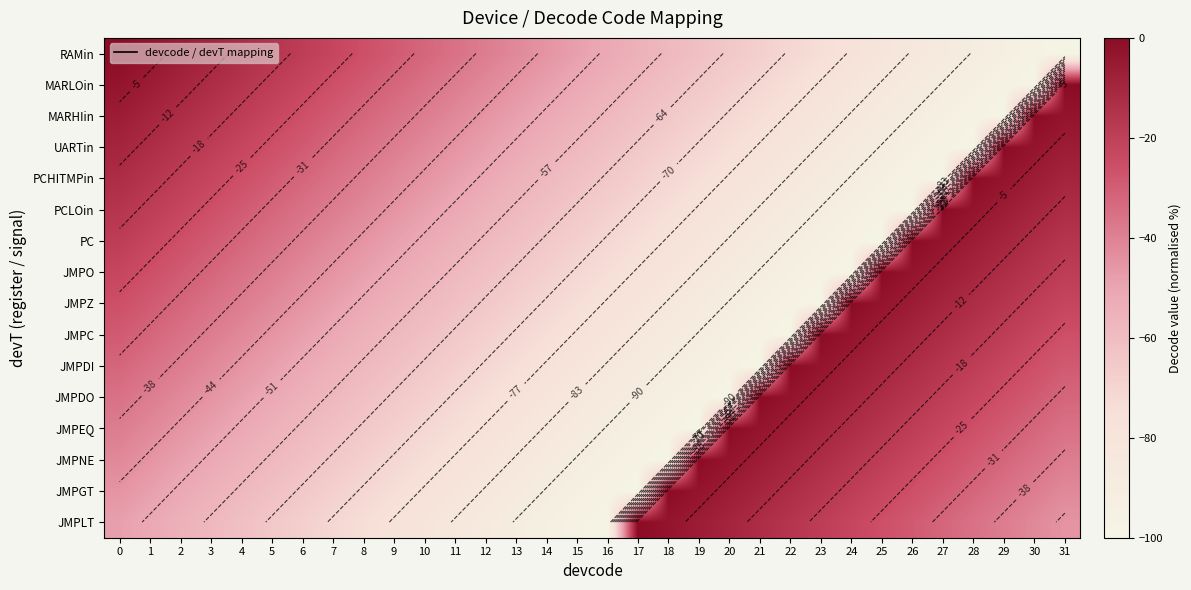

True or false: JMPO has a value of -32.3 at 3.

True